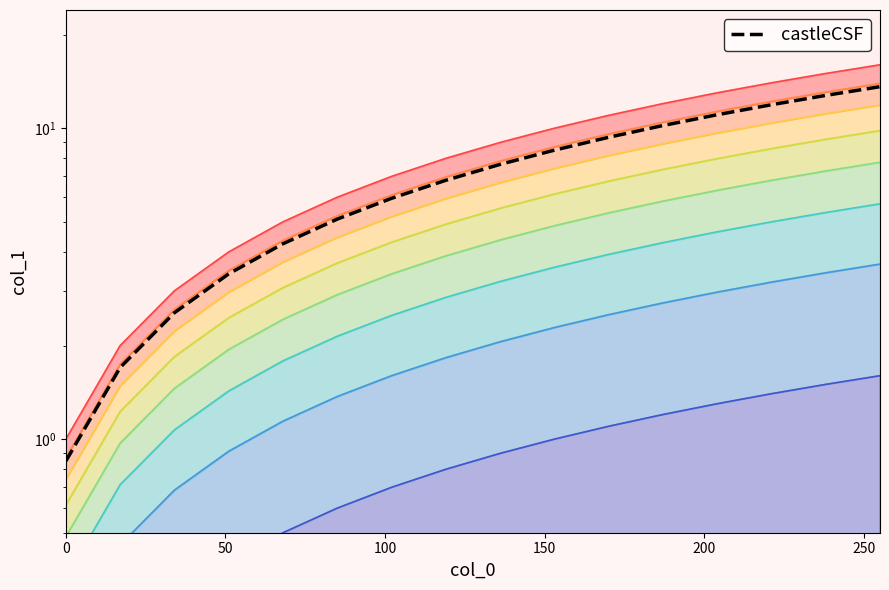

True or false: the data shows 1.5 at 100.

False